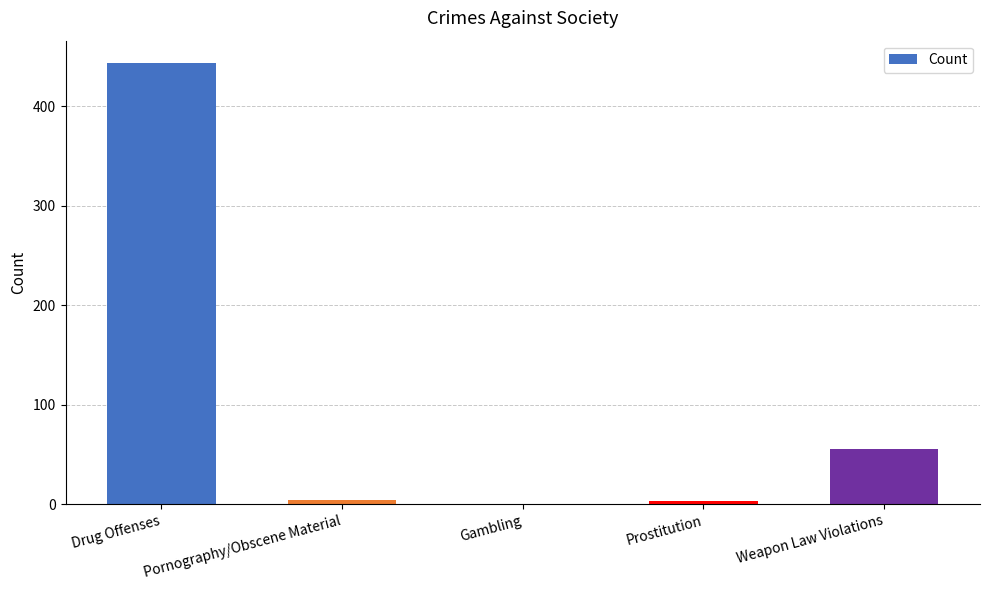

What is the greatest value displayed?

444